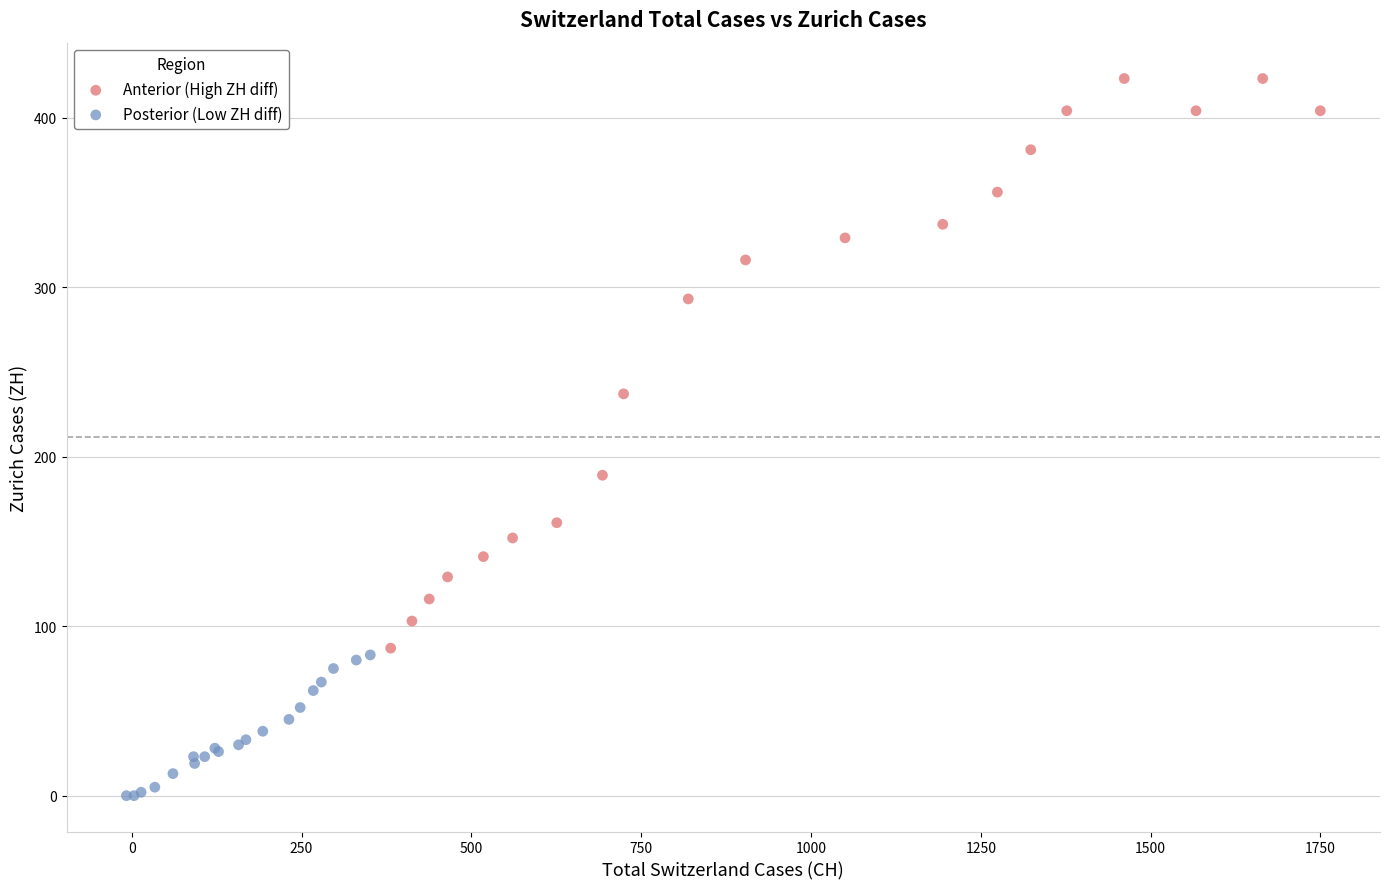

What are all the series names shown in the legend?

Anterior (High ZH diff), Posterior (Low ZH diff)